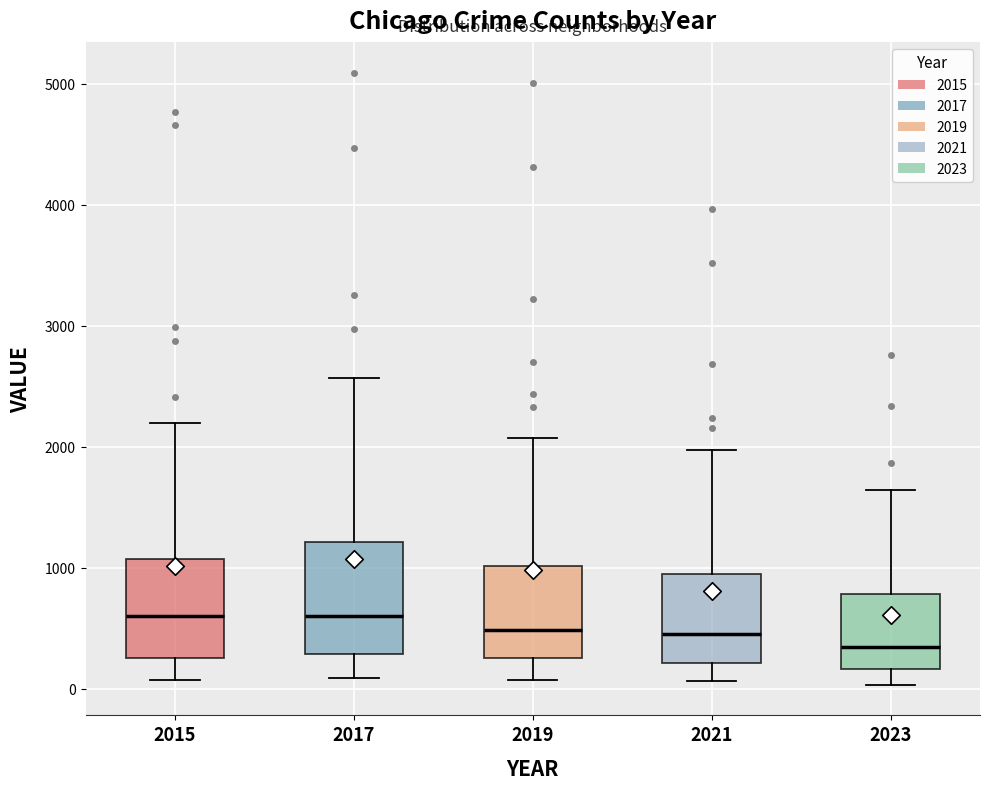

Reading left to right, transcribe this box plot: for each box, give where its median line is, the range the box spans, and where its two whiskers end, as read against the y-axis. The values are not printed on the chart, so give them approximately, as read against the axis.

2015: median 600, box 300 to 1100, whiskers 100 to 2200
2017: median 600, box 300 to 1200, whiskers 100 to 2600
2019: median 500, box 300 to 1000, whiskers 100 to 2100
2021: median 500, box 200 to 900, whiskers 100 to 2000
2023: median 300, box 200 to 800, whiskers 0 to 1600